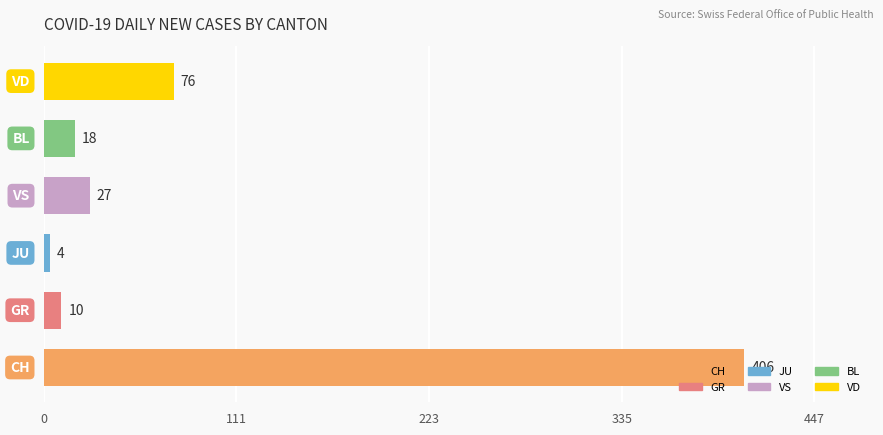

What are all the series names shown in the legend?

CH, GR, JU, VS, BL, VD